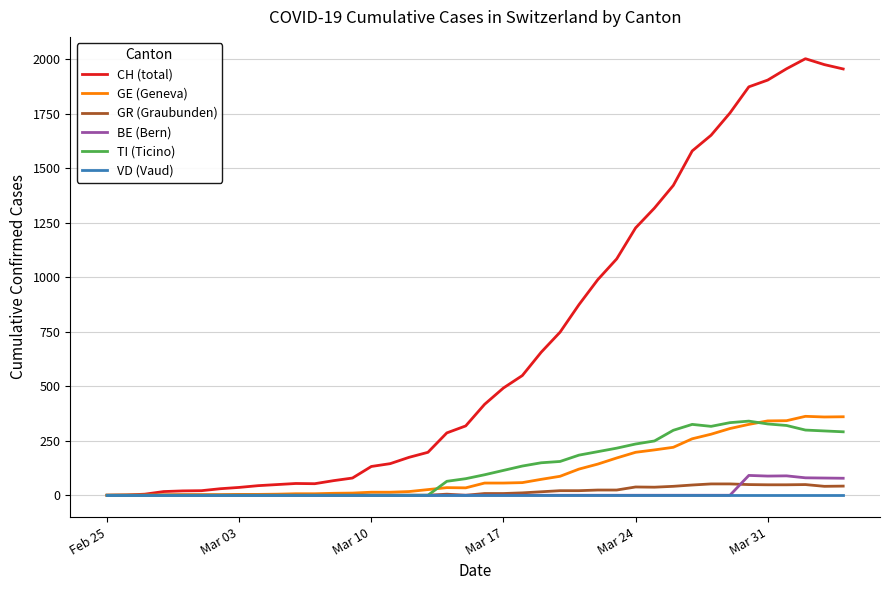

Which series has the largest total across all categories?

CH (total)